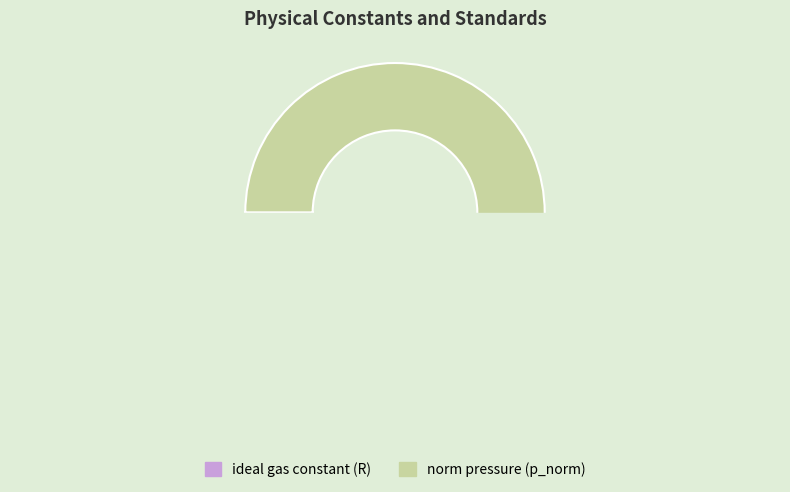

Which category has the biggest portion of the pie?

norm pressure (p_norm)